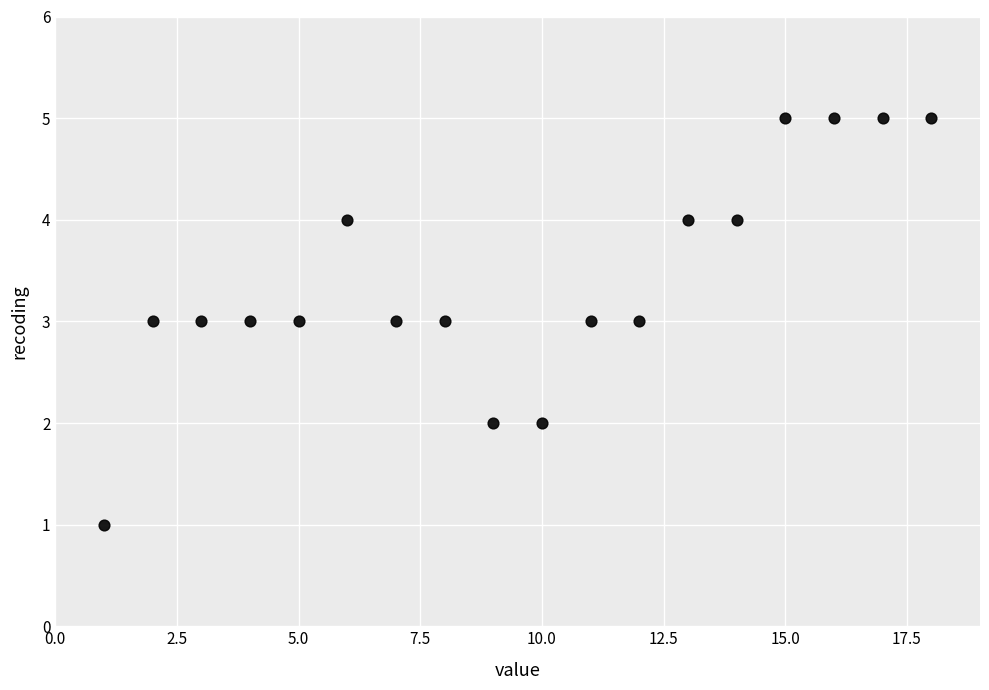

What is the range of X values (max minus min)?

17